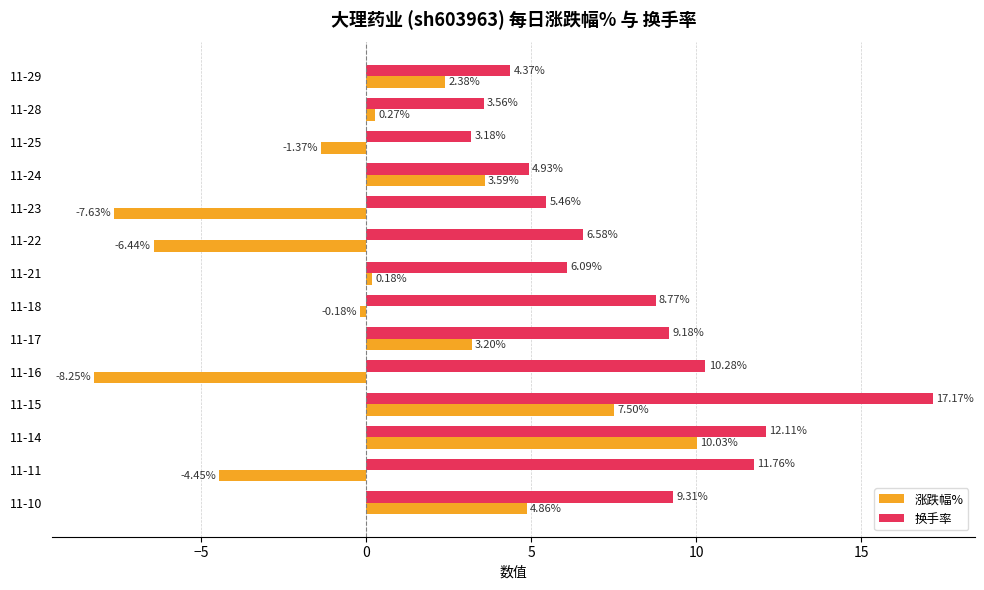

What is the sum of the 涨跌幅% values at 11-24 and 11-16?

-4.7